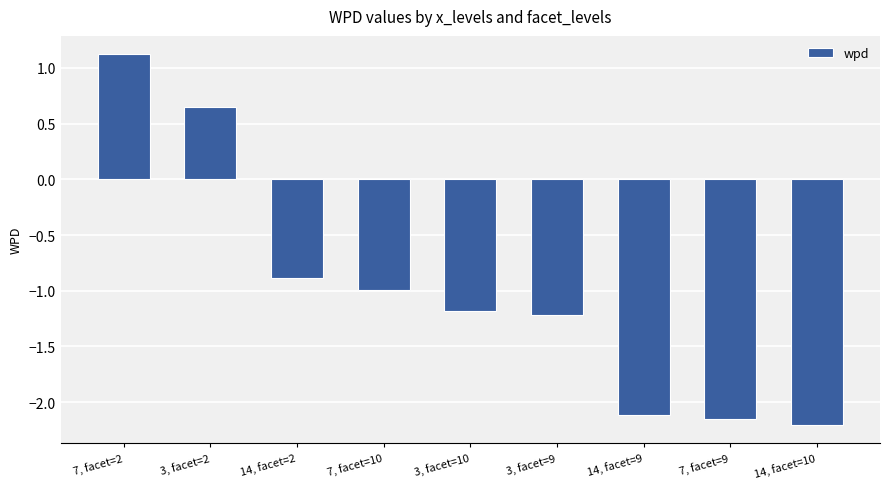

At which category does the chart reach its minimum across all series?

14, facet=10